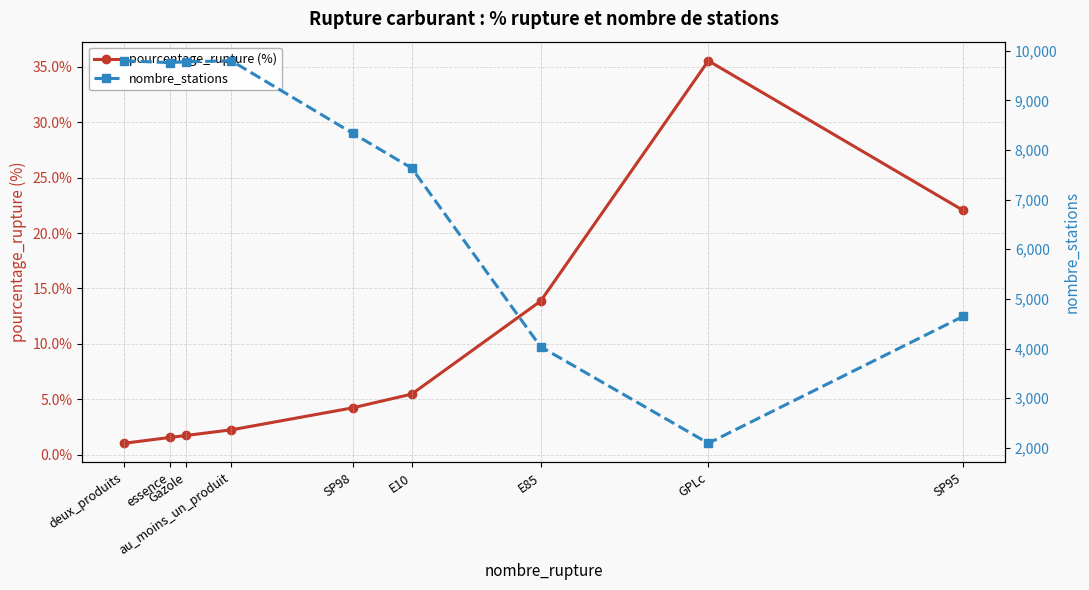

Which series has the largest total across all categories?

nombre_stations